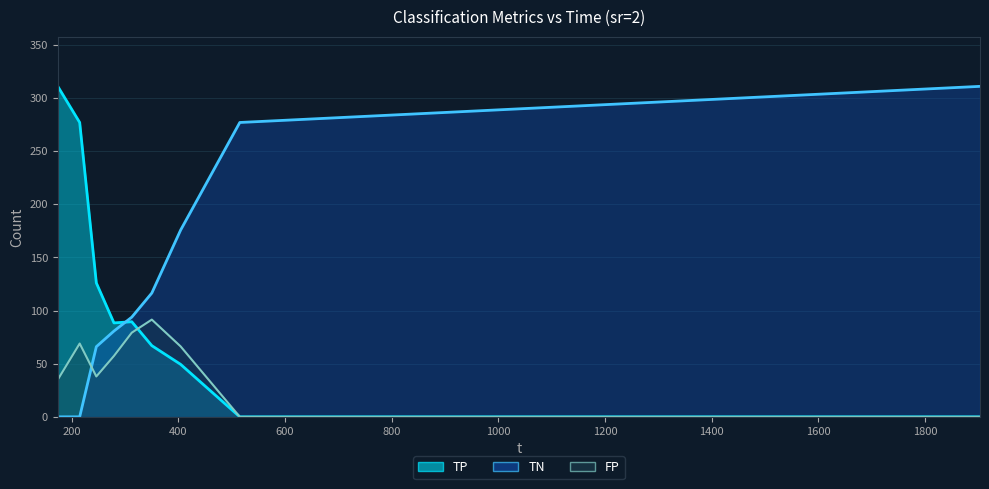

Reading left to right, what are all the values shown in this chart?

TP: 173.891=311.0	214.959=277.0	246.171=126.0	279.184=88.4	312.586=89.5	350.175=67.0	404.142=49.4	515.107=0.0	1902.79=0.0
TN: 173.891=0.0	214.959=0.0	246.171=66.0	279.184=80.7	312.586=93.8	350.175=116.5	404.142=175.7	515.107=277.0	1902.79=311.0
FP: 173.891=35.0	214.959=69.0	246.171=38.0	279.184=57.3	312.586=79.2	350.175=91.5	404.142=66.3	515.107=0.0	1902.79=0.0